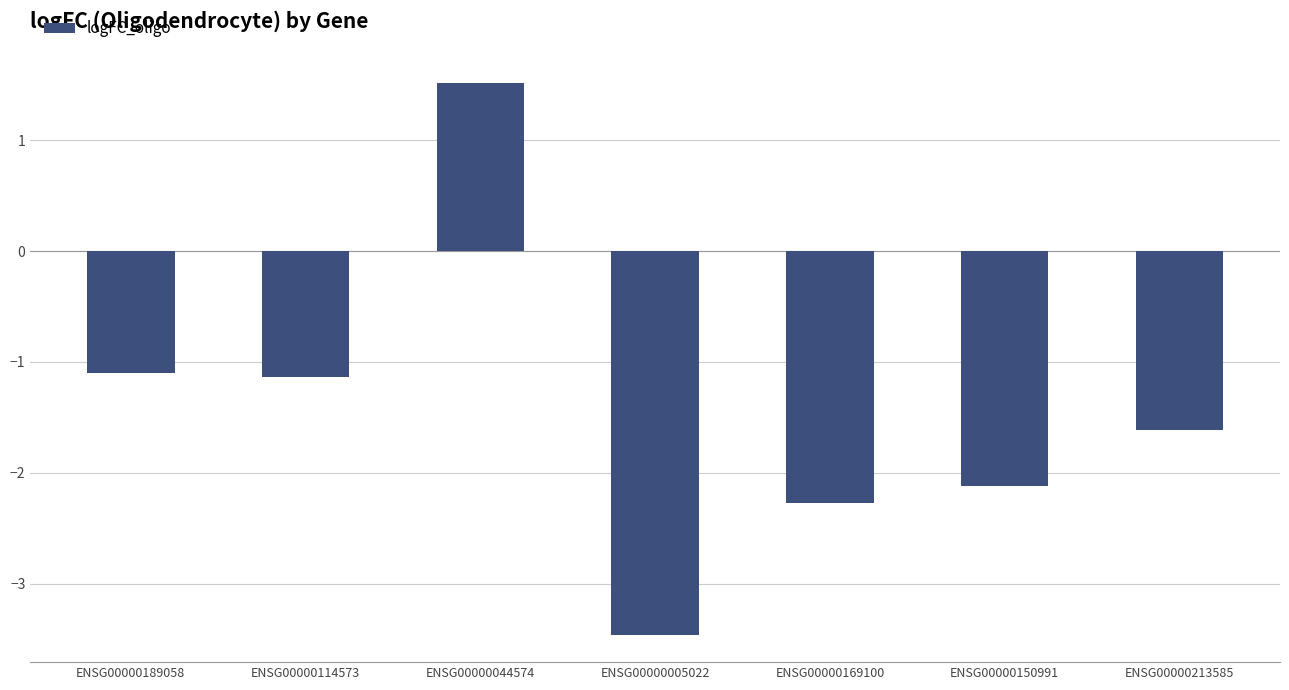

Is it true that the value at ENSG00000189058 is -1.1?

True